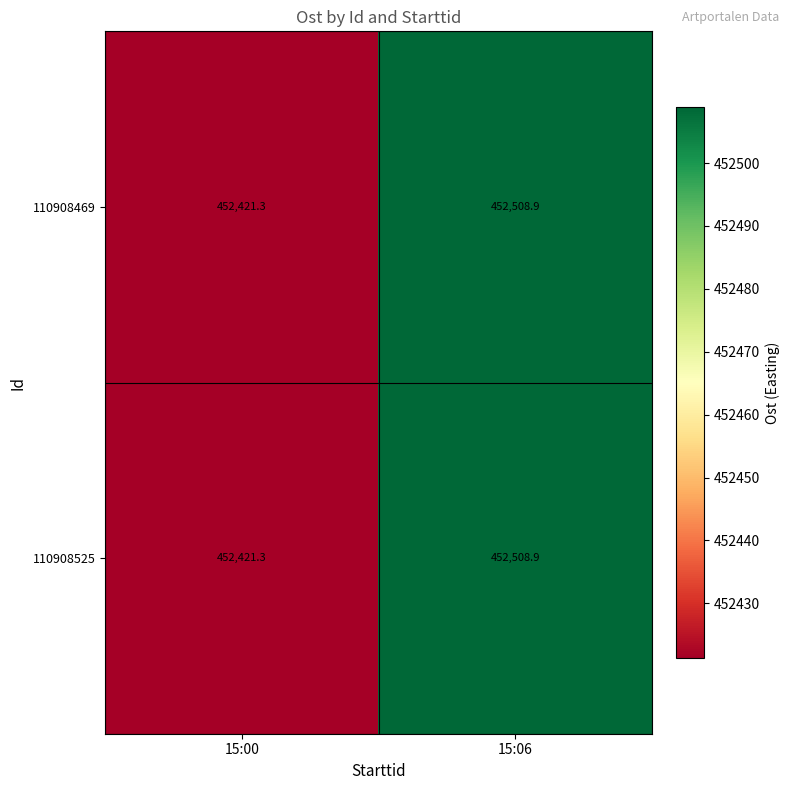

Reading right to left, what are all the values shown in this chart?

110908469: 452508.9	452421.3
110908525: 452508.9	452421.3